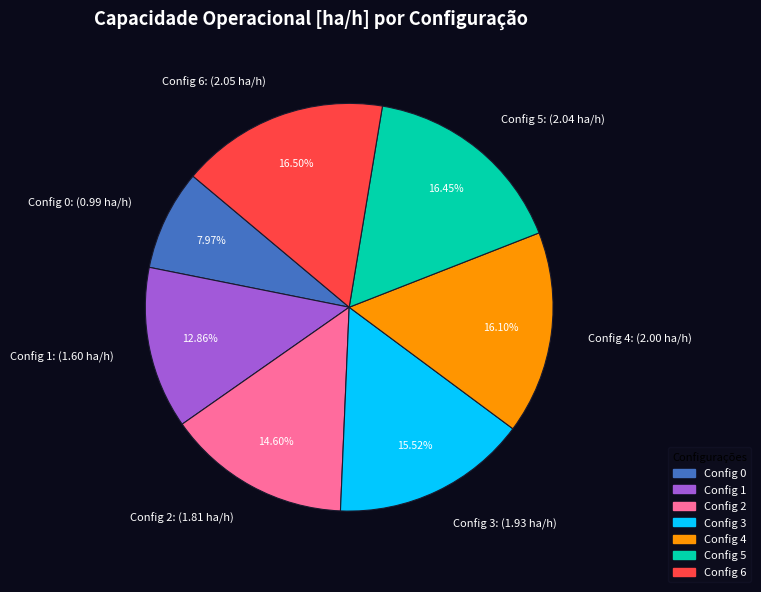

To the nearest percent, what is the difference between the largest and smallest slice percentages?

9%